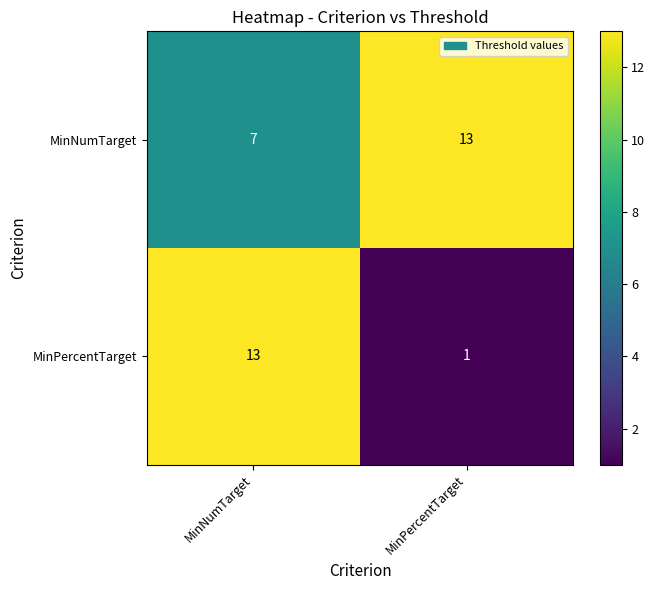

How many distinct data groups are displayed?

2